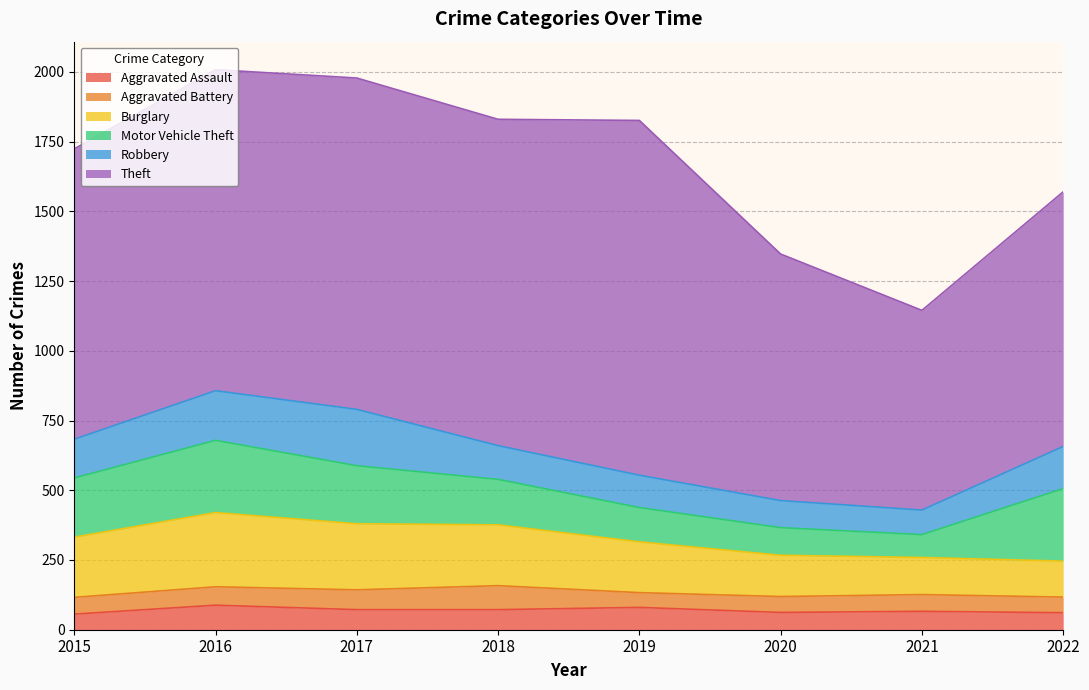

What are all the series names shown in the legend?

Aggravated Assault, Aggravated Battery, Burglary, Motor Vehicle Theft, Robbery, Theft